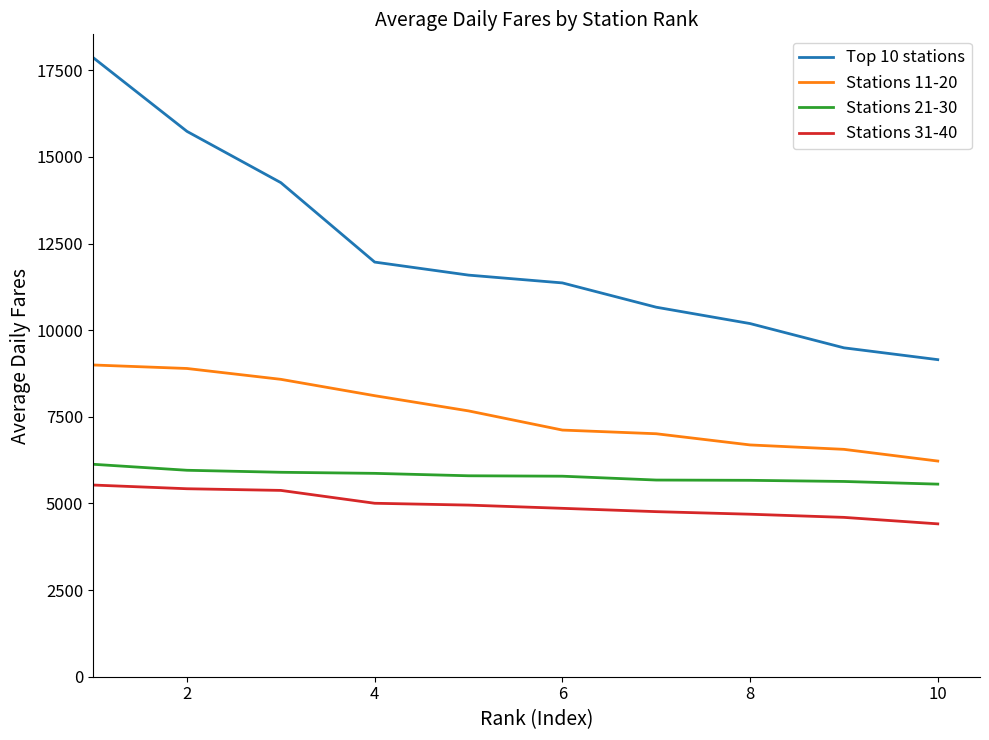

Which series has the largest range (max minus min)?

Top 10 stations